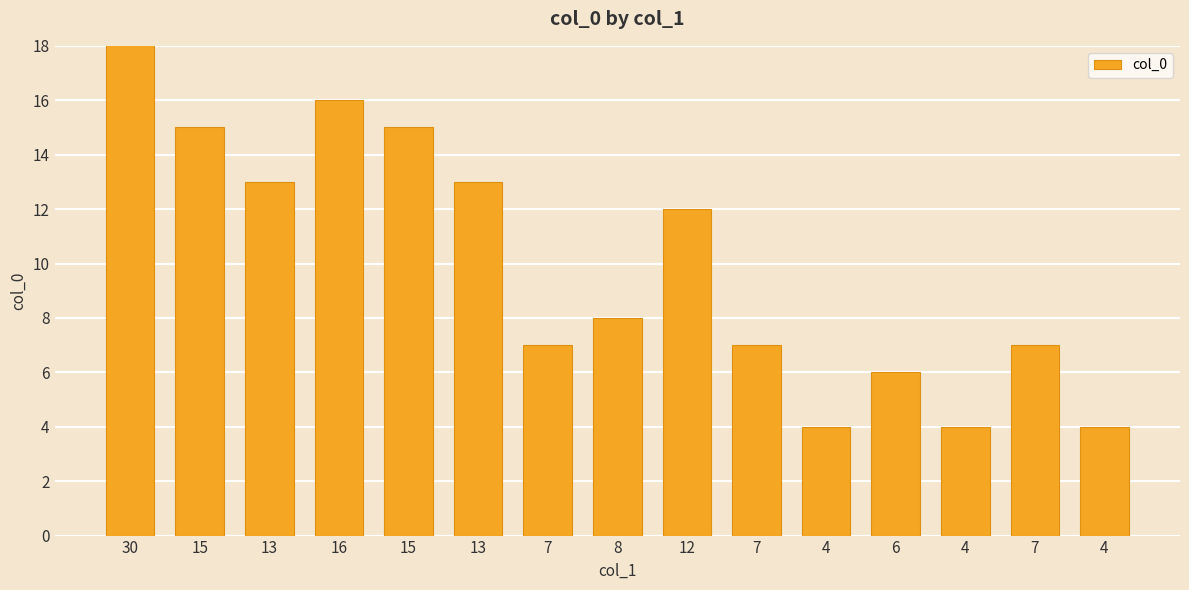

At which label is the value closest to 17?

16